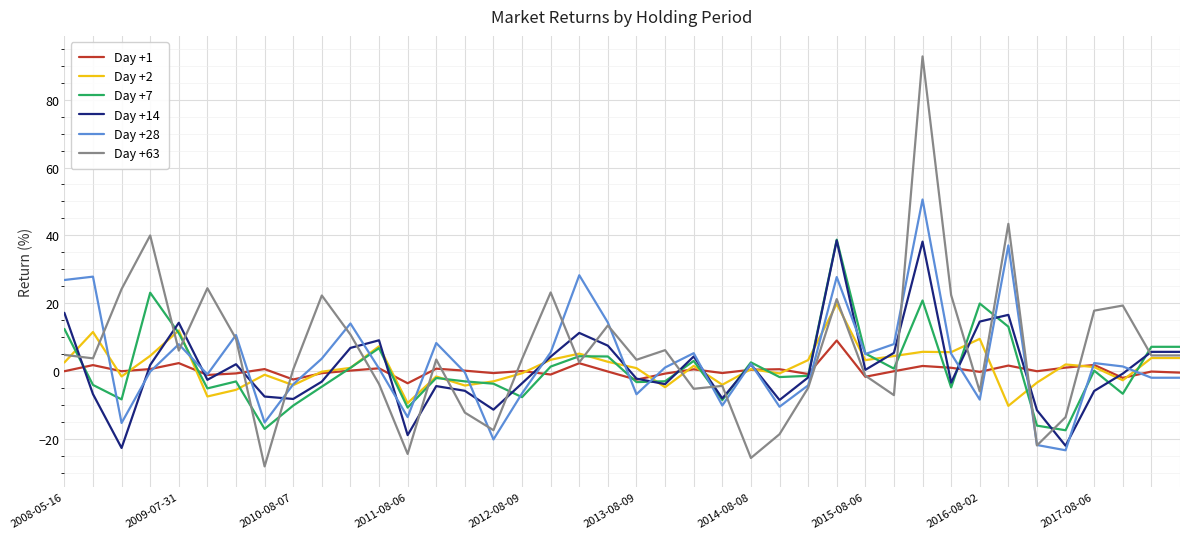

Which series has the widest spread of values?

Day +63